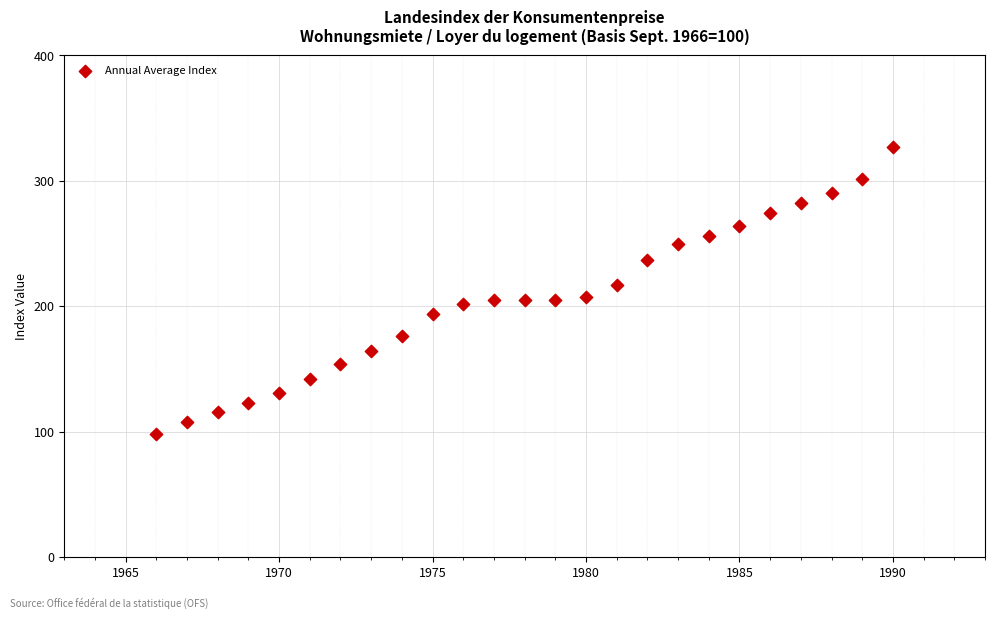

What is the range of Y values (max minus min)?

229.1